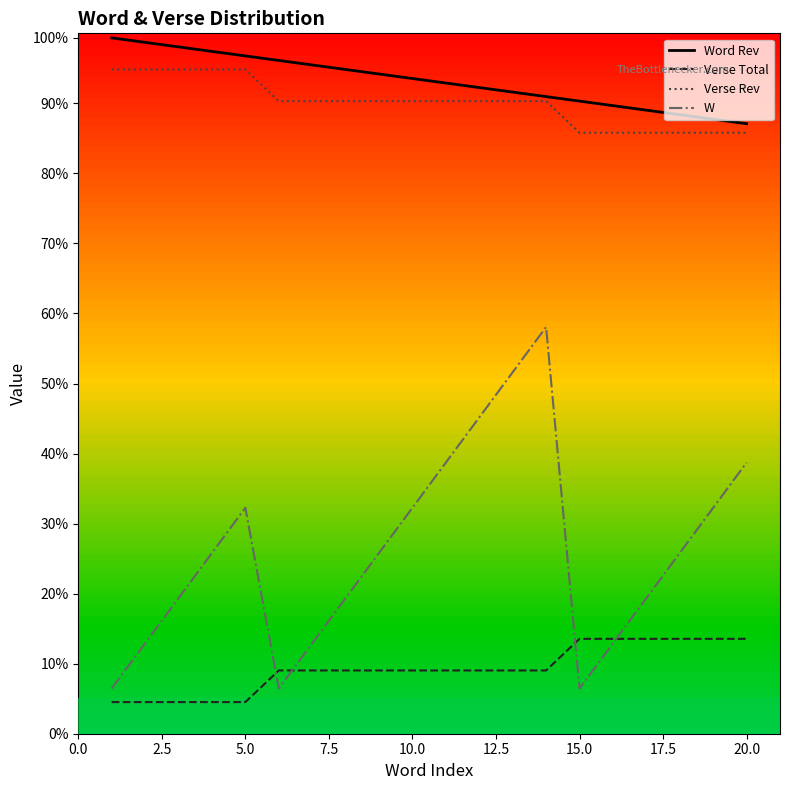

Does the chart display data point markers on the line(s)?

No